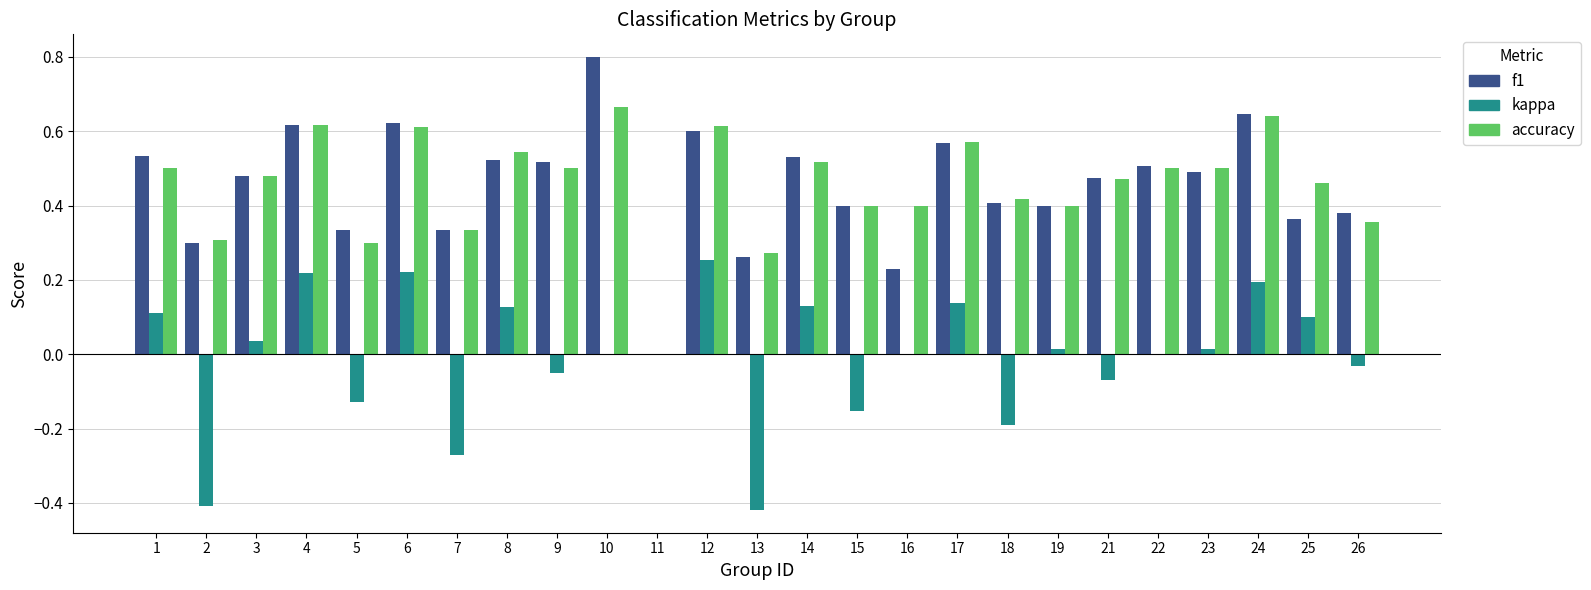

Does the chart contain stacked bars?

No